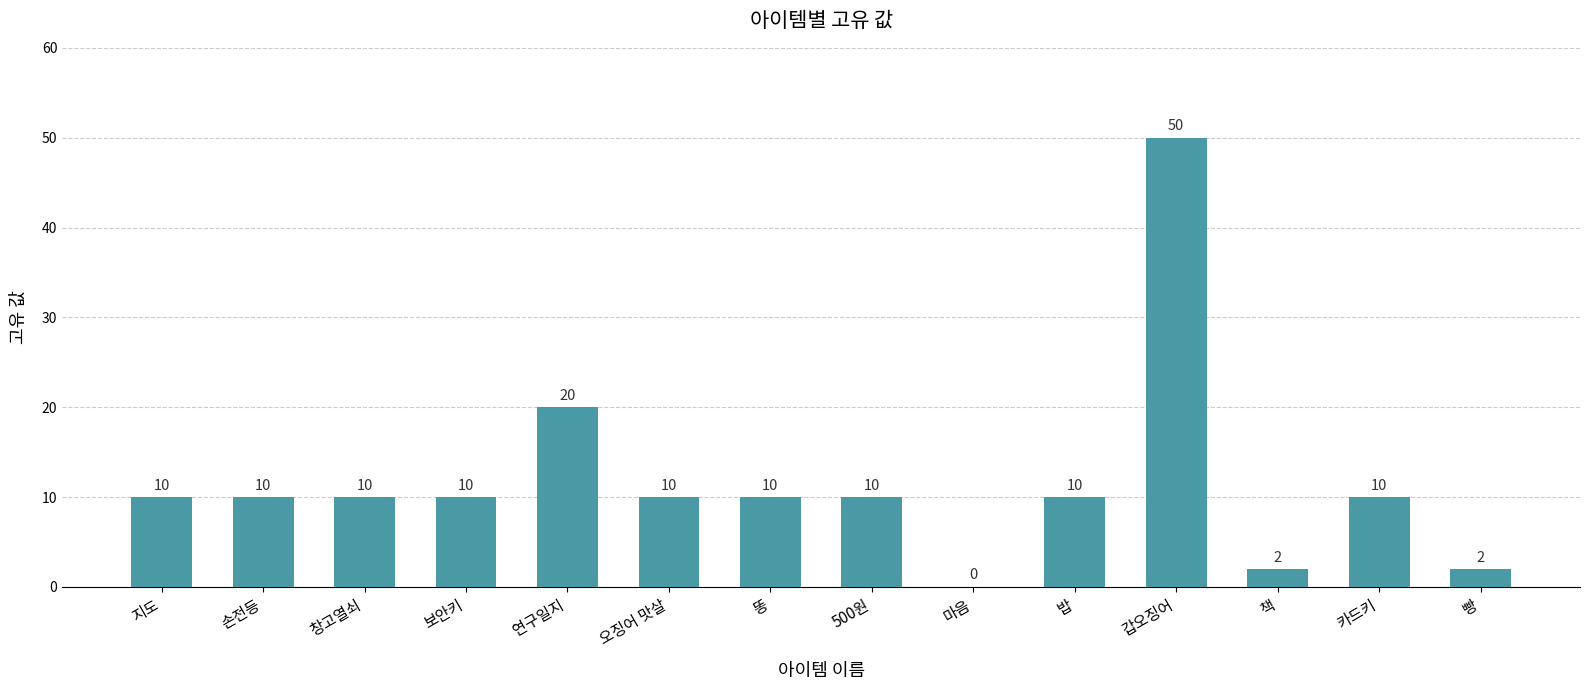

At which category does the chart reach its peak across all series?

갑오징어